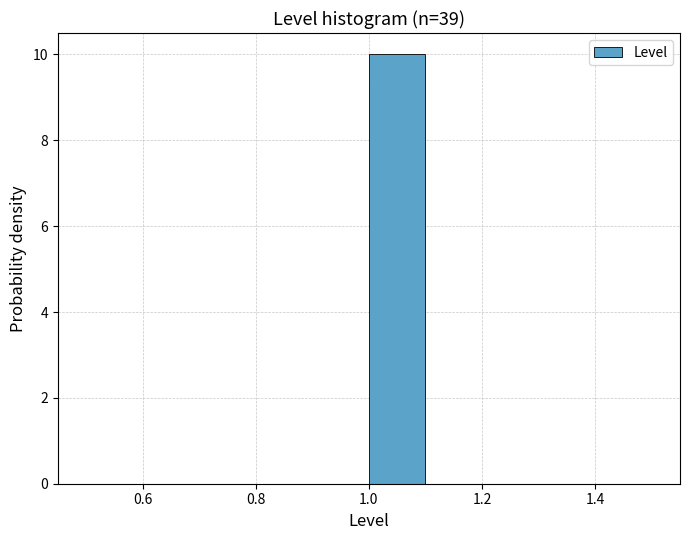

Reading left to right, list every bar in this chart as the range it spans on the x-axis followed by its height. The values are not printed on the chart, so give them approximately, as read against the axis.

0.5 to 0.6: 0
0.6 to 0.7: 0
0.7 to 0.8: 0
0.8 to 0.9: 0
0.9 to 1.0: 0
1.0 to 1.1: 10
1.1 to 1.2: 0
1.2 to 1.3: 0
1.3 to 1.4: 0
1.4 to 1.5: 0